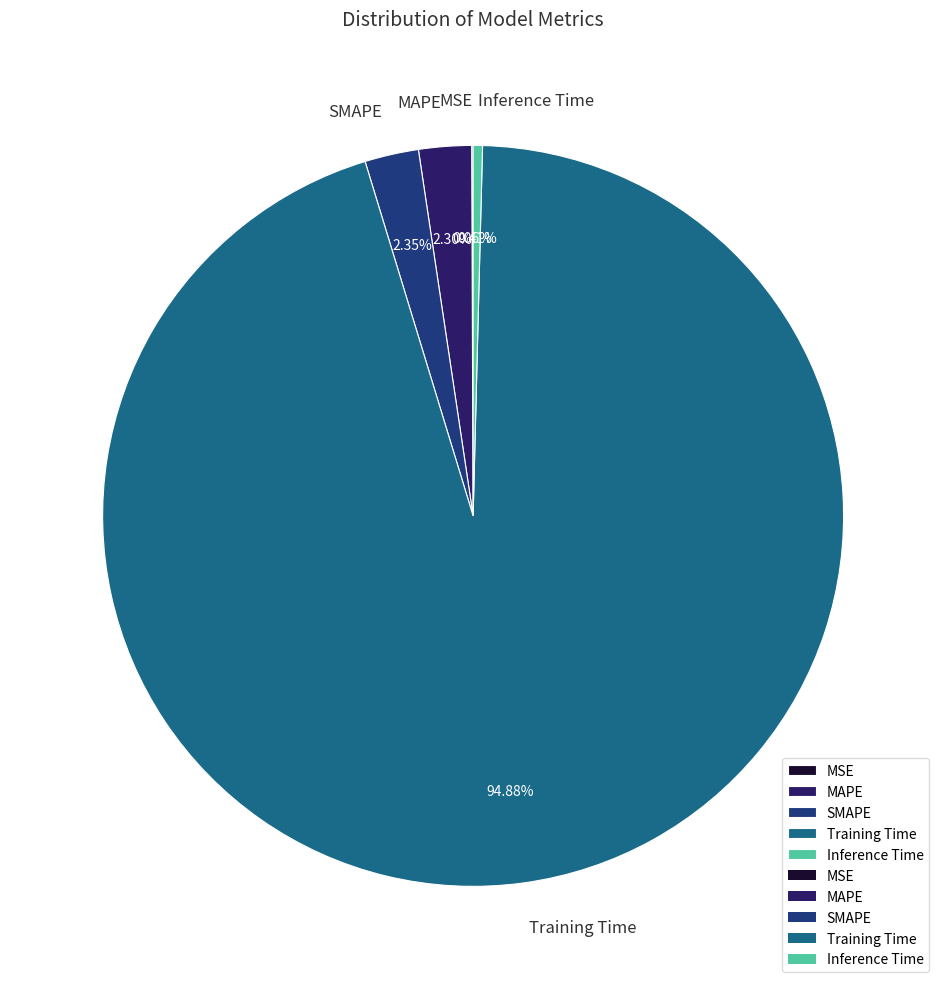

Is Training Time the majority of the pie?

Yes